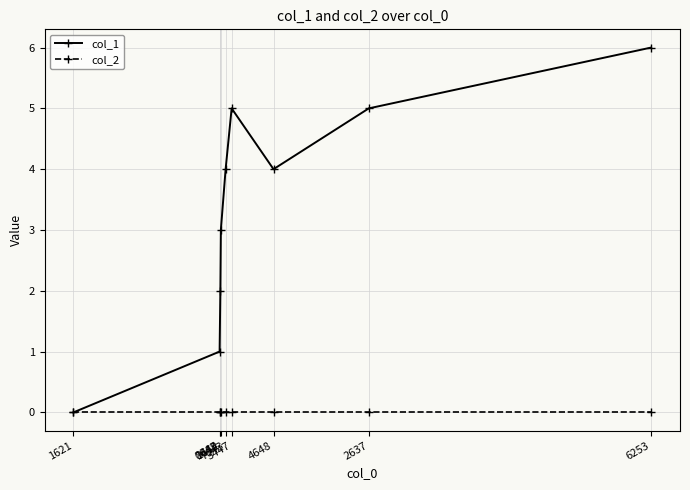

How many data points in col_1 are less than 4?

4